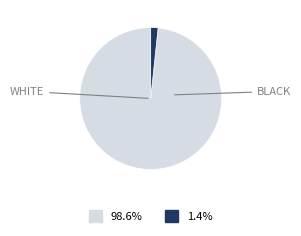

Does any single category account for the majority?

Yes